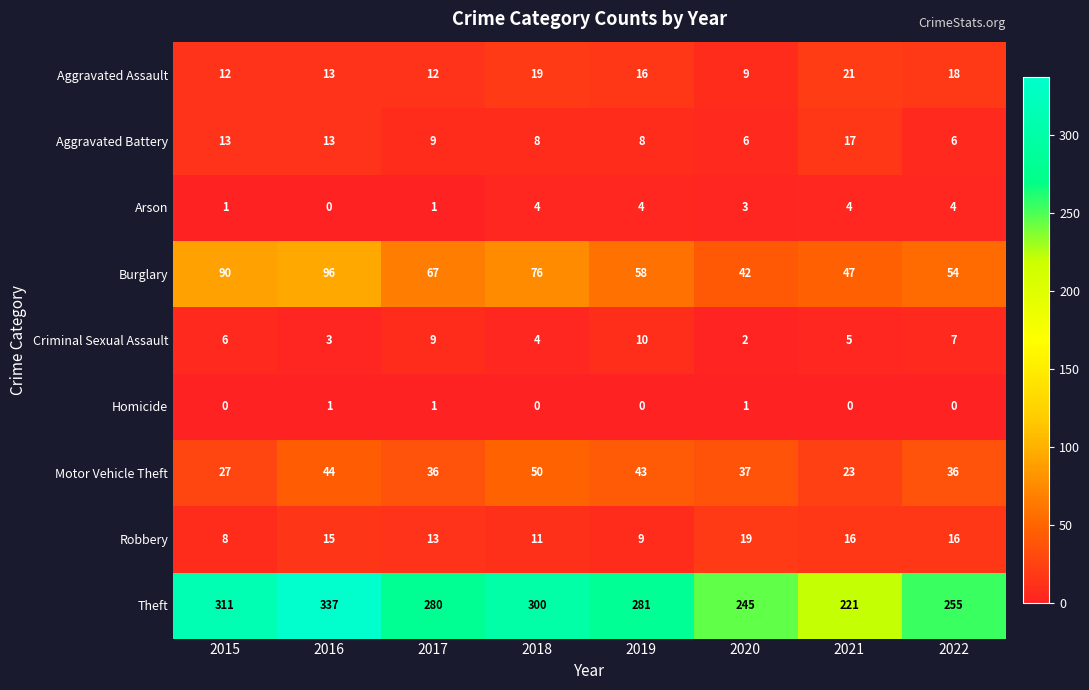

True or false: Arson has a value of 5 at 2020.

False